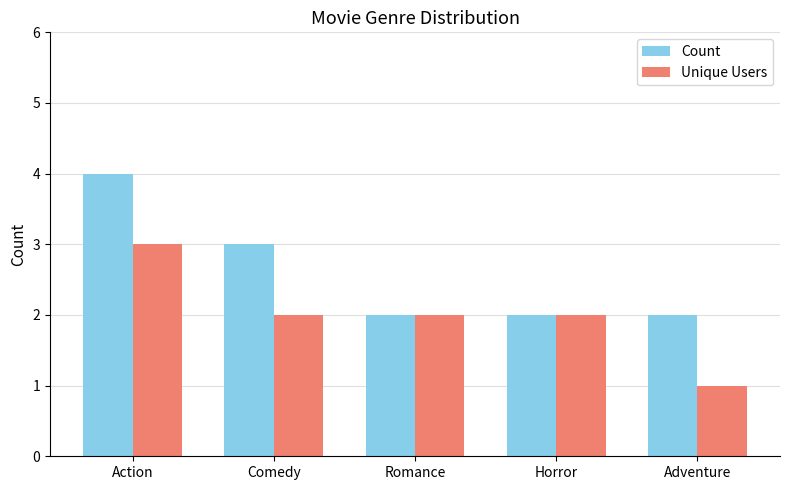

What is the label of the 2nd bar from the right?

Horror